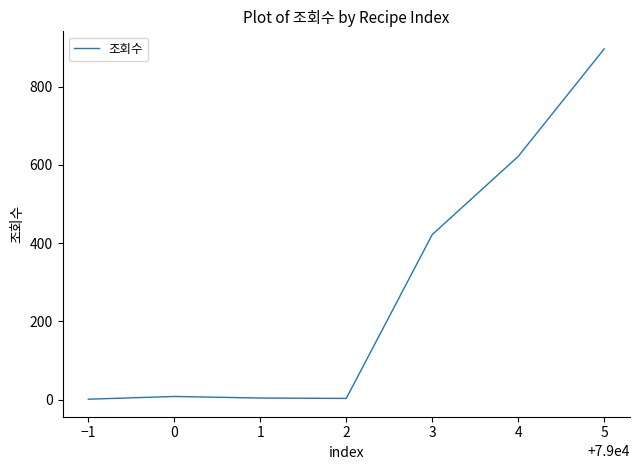

Does the chart display data point markers on the line(s)?

No